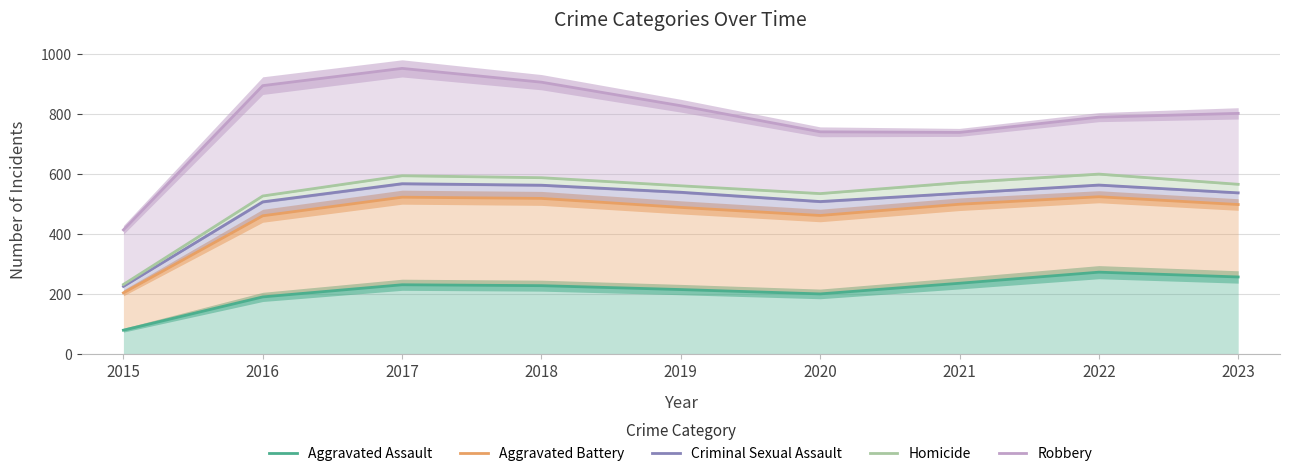

At how many categories does at least one series exceed 265?

9